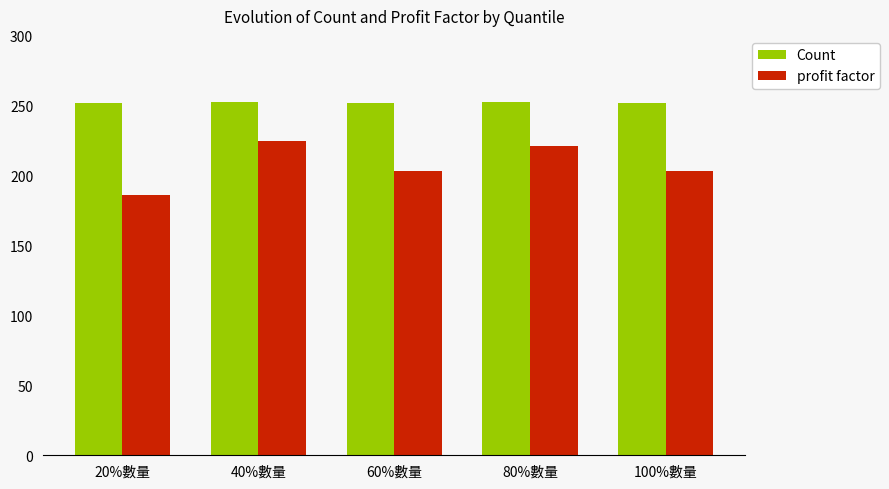

Is it true that Count equals 253 at 40%數量?

True